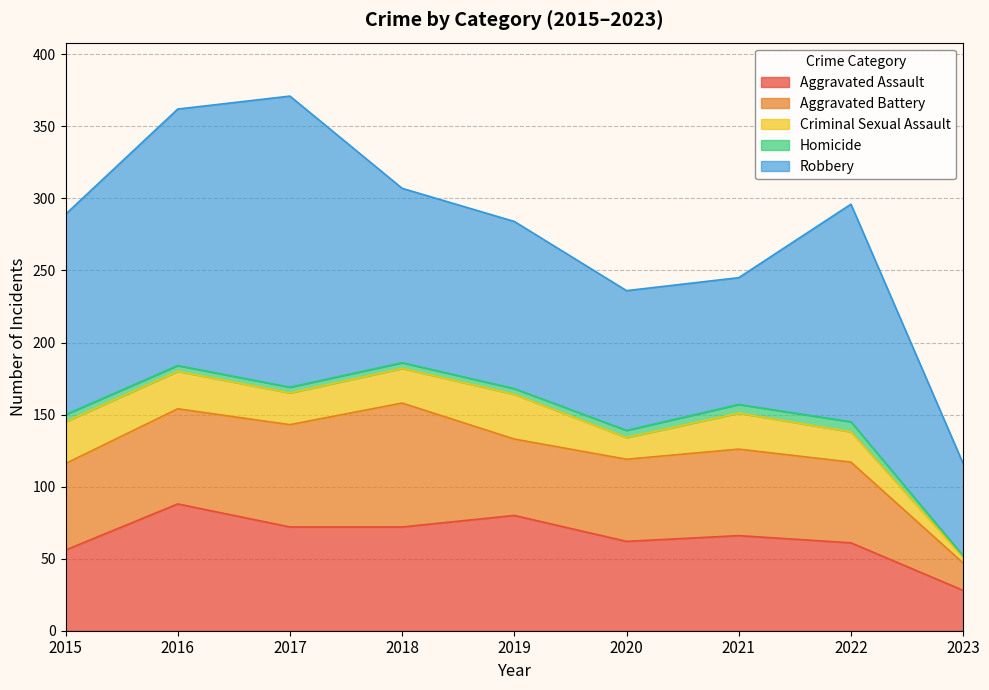

Which category has the lowest value in the Robbery series?

2023